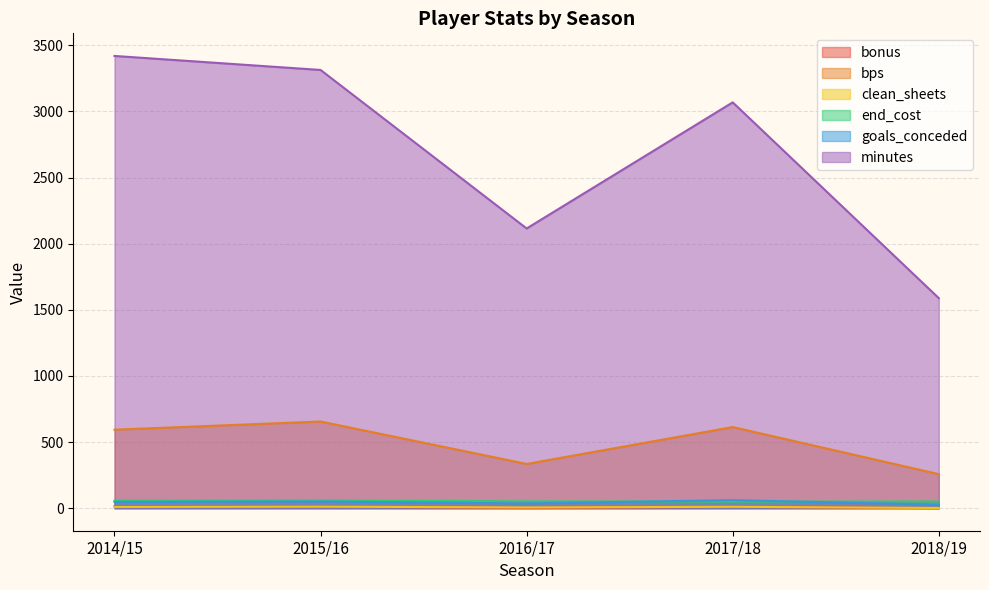

How many lines are shown in the chart?

6